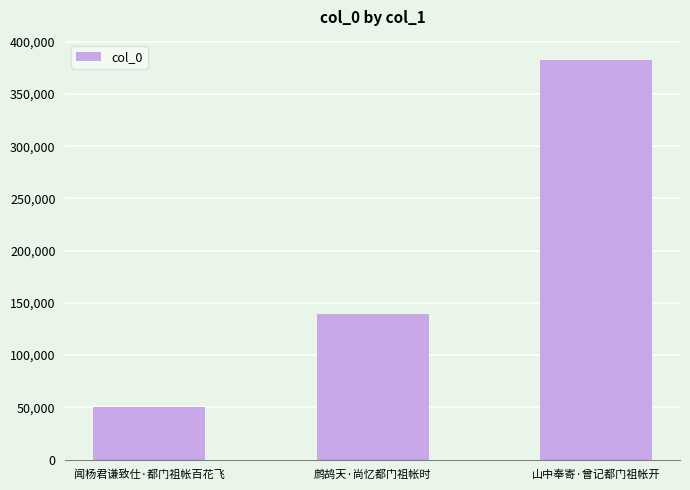

Reading left to right, list all the values displayed in this chart.

闻杨君谦致仕·都门祖帐百花飞=50722	鹧鸪天·尚忆都门祖帐时=139640	山中奉寄·曾记都门祖帐开=382910